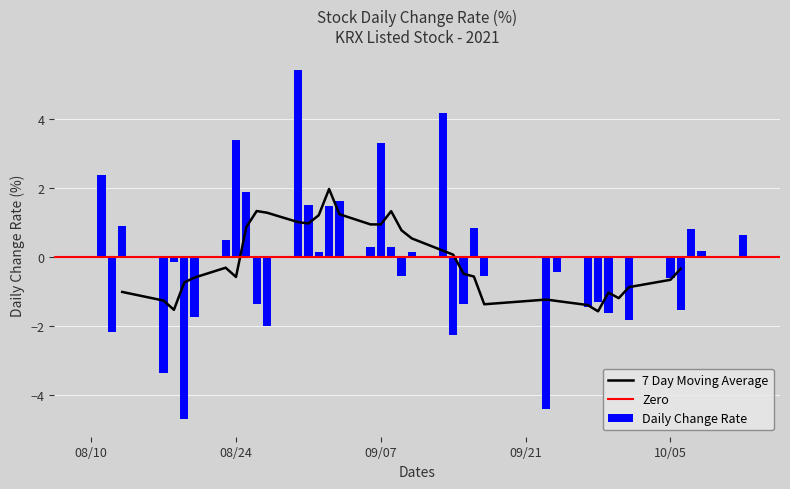

How many values are below zero?

19